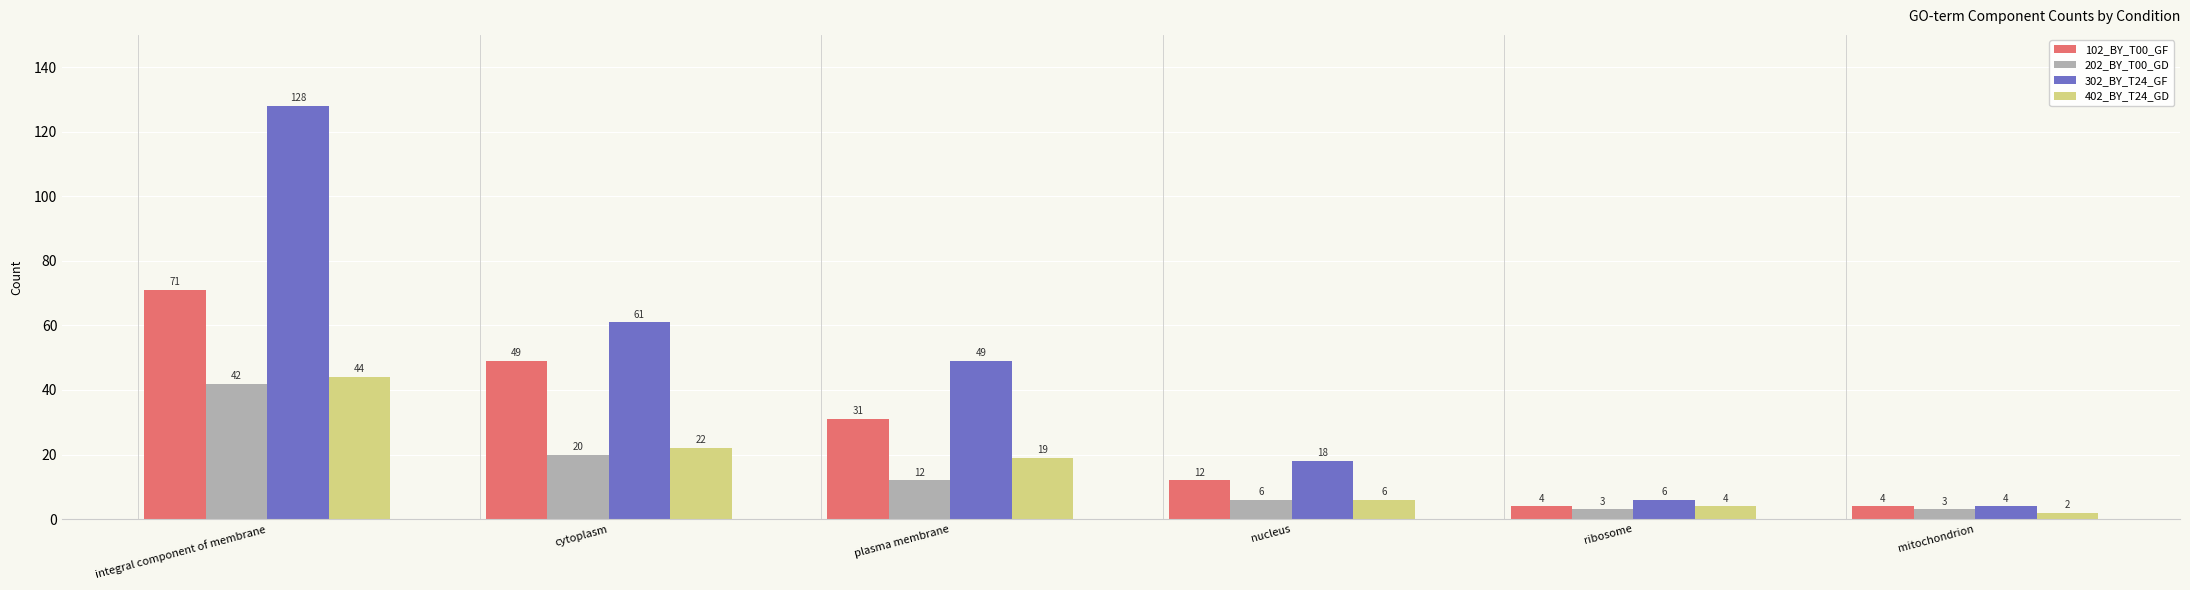

At cytoplasm, list the series in order from largest to smallest.

302_BY_T24_GF, 102_BY_T00_GF, 402_BY_T24_GD, 202_BY_T00_GD